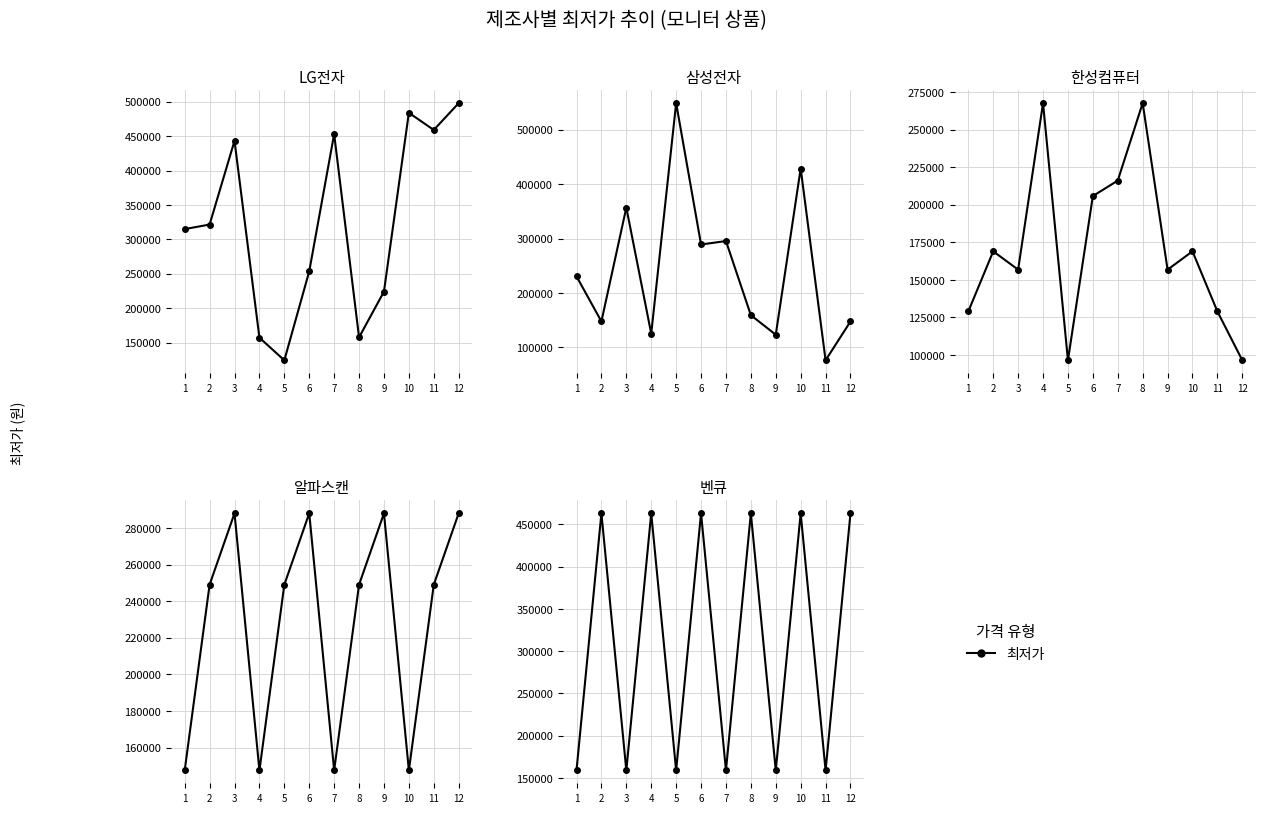

True or false: the data shows 159000 at 11.

True